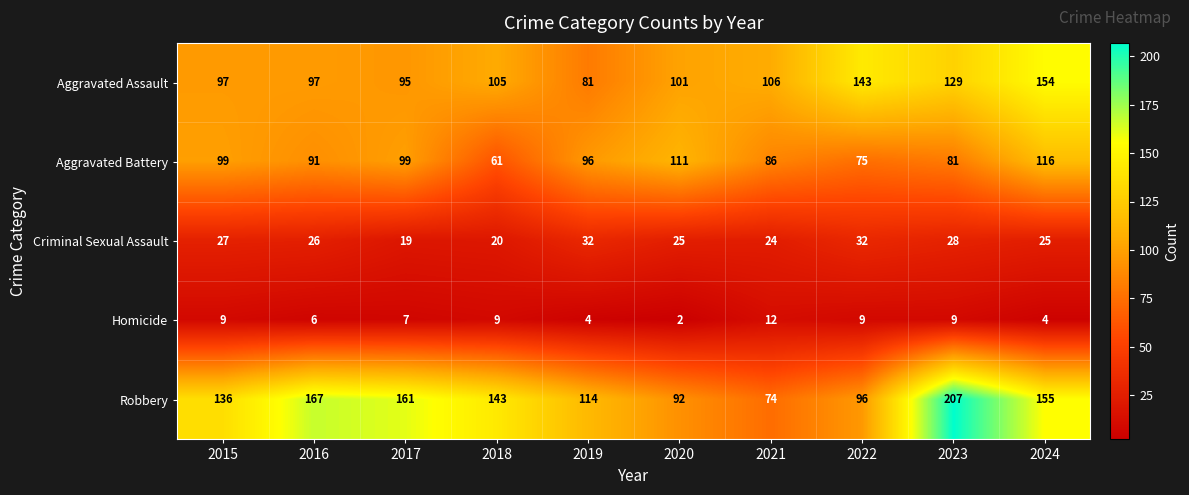

Is it true that Robbery equals 136 at 2015?

True